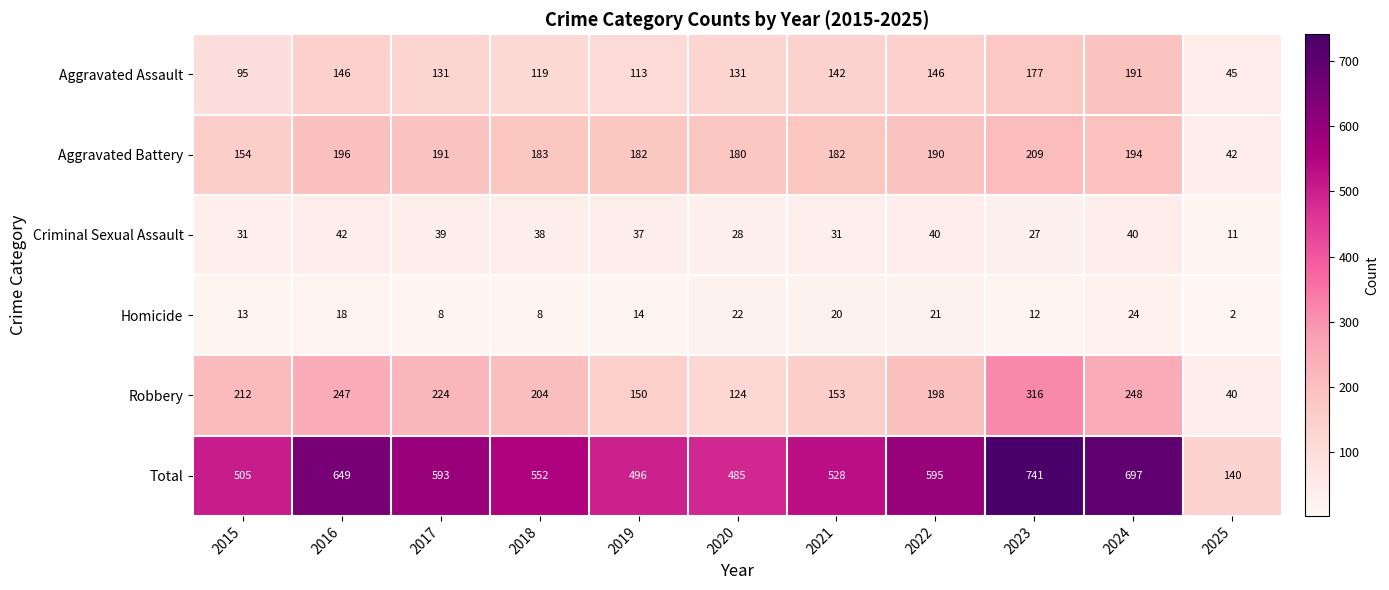

The value of Criminal Sexual Assault at 2020 is 28. True or false?

True